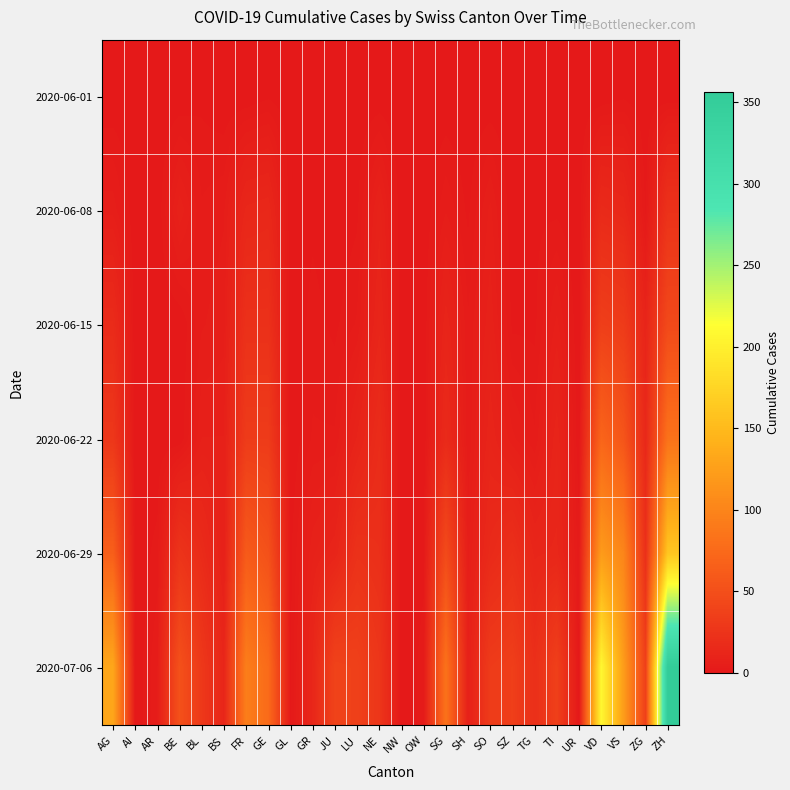

Reading left to right, extract all data points from this chart.

2020-06-01: AG=0	AI=0	AR=0	BE=0	BL=1	BS=0	FR=0	GE=1	GL=0	GR=0	JU=0	LU=0	NE=0	NW=0	OW=0	SG=0	SH=0	SO=0	SZ=0	TG=0	TI=0	UR=0	VD=0	VS=1	ZG=0	ZH=0
2020-06-08: AG=5	AI=0	AR=0	BE=8	BL=3	BS=4	FR=13	GE=14	GL=0	GR=1	JU=0	LU=1	NE=9	NW=0	OW=0	SG=4	SH=1	SO=6	SZ=0	TG=1	TI=1	UR=0	VD=16	VS=14	ZG=1	ZH=23
2020-06-15: AG=17	AI=0	AR=0	BE=0	BL=4	BS=5	FR=22	GE=22	GL=0	GR=2	JU=1	LU=3	NE=12	NW=0	OW=0	SG=11	SH=3	SO=8	SZ=1	TG=1	TI=6	UR=0	VD=35	VS=32	ZG=11	ZH=45
2020-06-22: AG=28	AI=0	AR=0	BE=0	BL=7	BS=7	FR=32	GE=32	GL=0	GR=3	JU=3	LU=10	NE=18	NW=0	OW=0	SG=16	SH=3	SO=11	SZ=6	TG=3	TI=11	UR=0	VD=71	VS=56	ZG=14	ZH=83
2020-06-29: AG=65	AI=0	AR=2	BE=25	BL=17	BS=7	FR=61	GE=52	GL=1	GR=8	JU=11	LU=23	NE=21	NW=0	OW=1	SG=46	SH=5	SO=16	SZ=21	TG=12	TI=13	UR=2	VD=121	VS=101	ZG=21	ZH=161
2020-07-06: AG=132	AI=0	AR=4	BE=52	BL=29	BS=12	FR=94	GE=76	GL=1	GR=13	JU=39	LU=37	NE=27	NW=0	OW=2	SG=83	SH=7	SO=32	SZ=35	TG=21	TI=36	UR=0	VD=208	VS=123	ZG=36	ZH=356